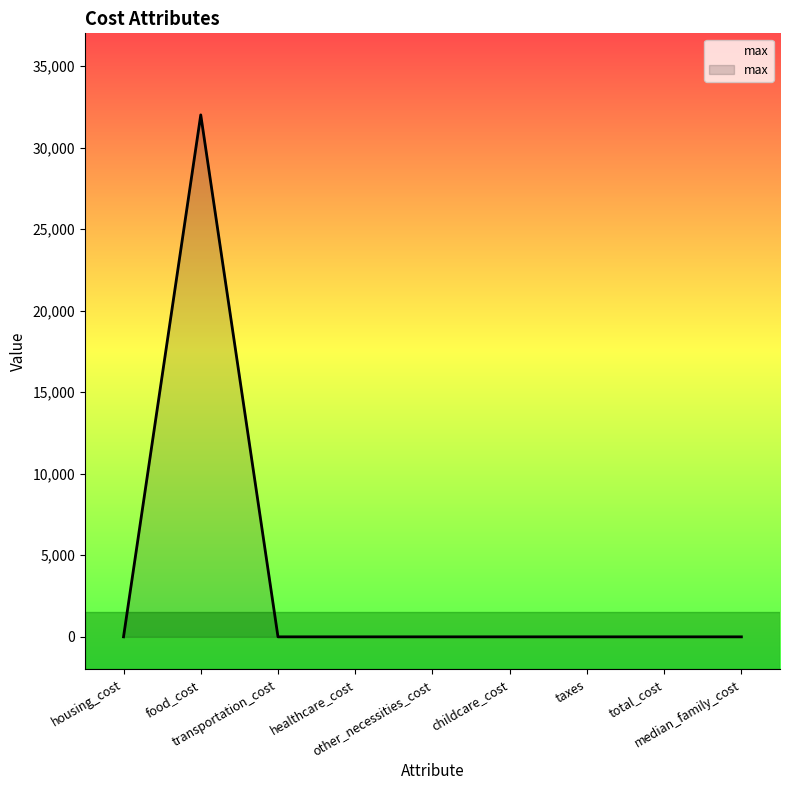

Reading left to right, what are all the values shown in this chart?

housing_cost=0	food_cost=32000	transportation_cost=0	healthcare_cost=0	other_necessities_cost=0	childcare_cost=0	taxes=0	total_cost=0	median_family_cost=0